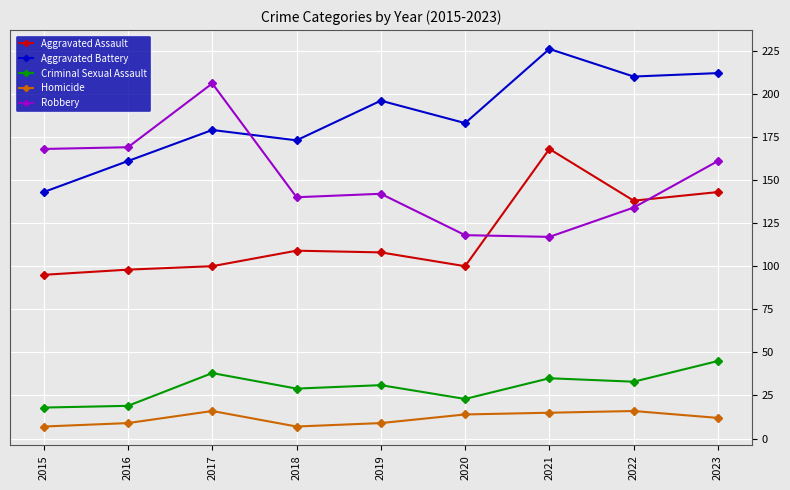

The Aggravated Battery series shows 212 at 2023. True or false?

True